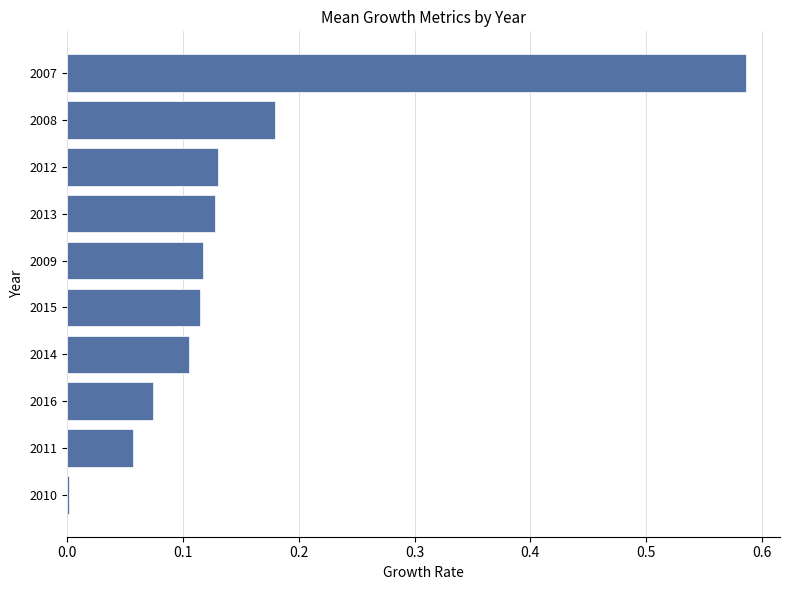

Count the number of data series in this chart.

1